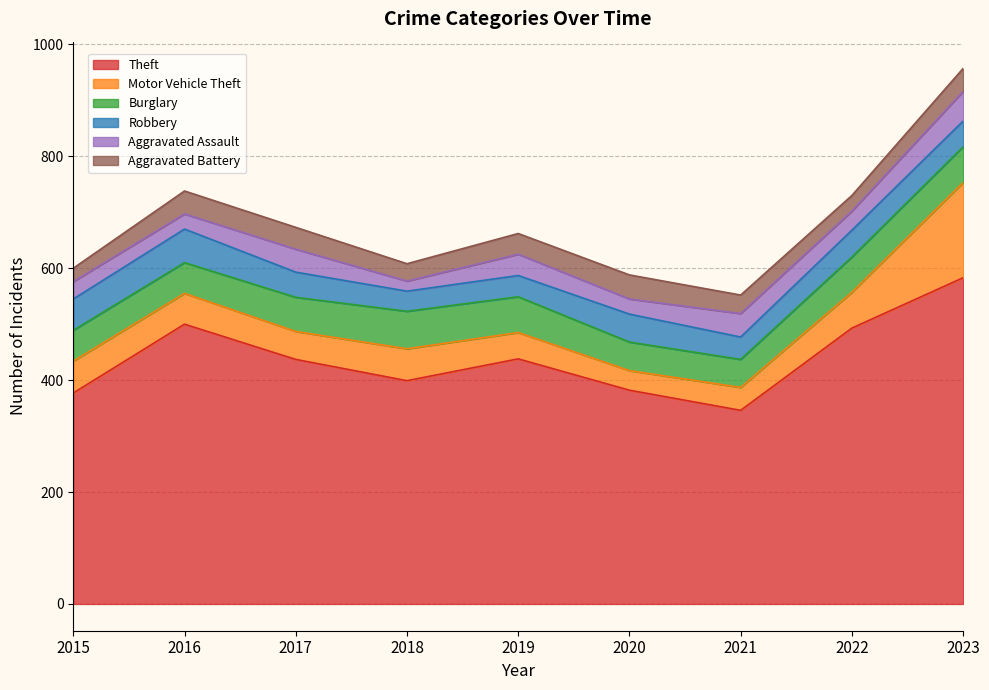

The Burglary series shows 55 at 2015. True or false?

True